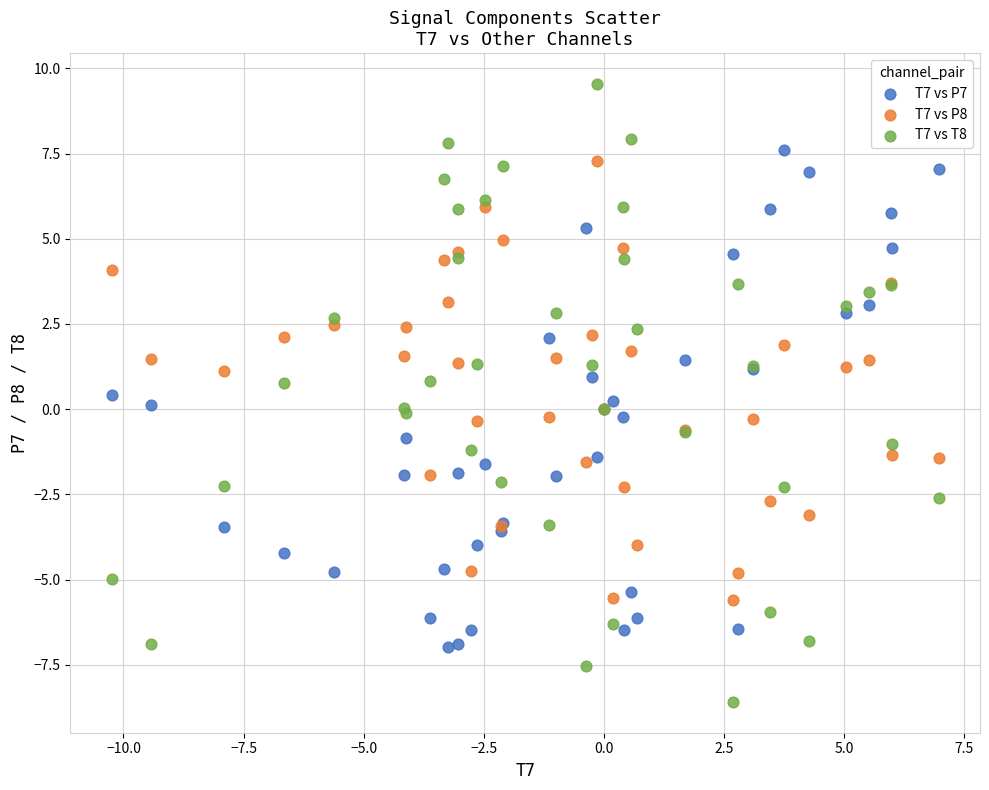

What are all the series names shown in the legend?

T7 vs P7, T7 vs P8, T7 vs T8